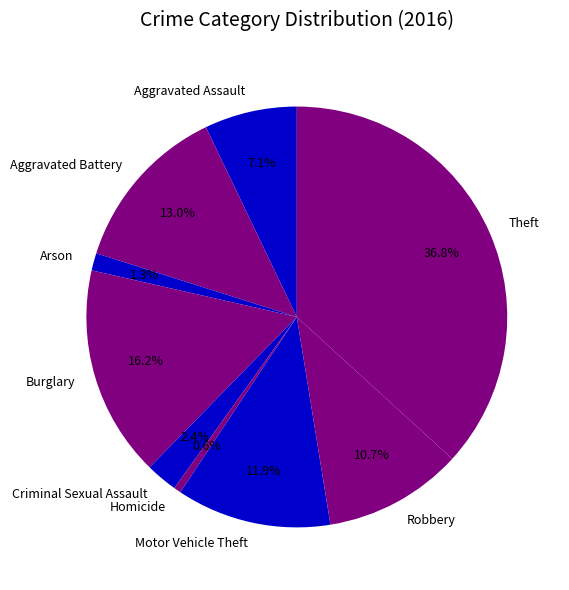

Rank the categories by value from lowest to highest.

Homicide, Arson, Criminal Sexual Assault, Aggravated Assault, Robbery, Motor Vehicle Theft, Aggravated Battery, Burglary, Theft